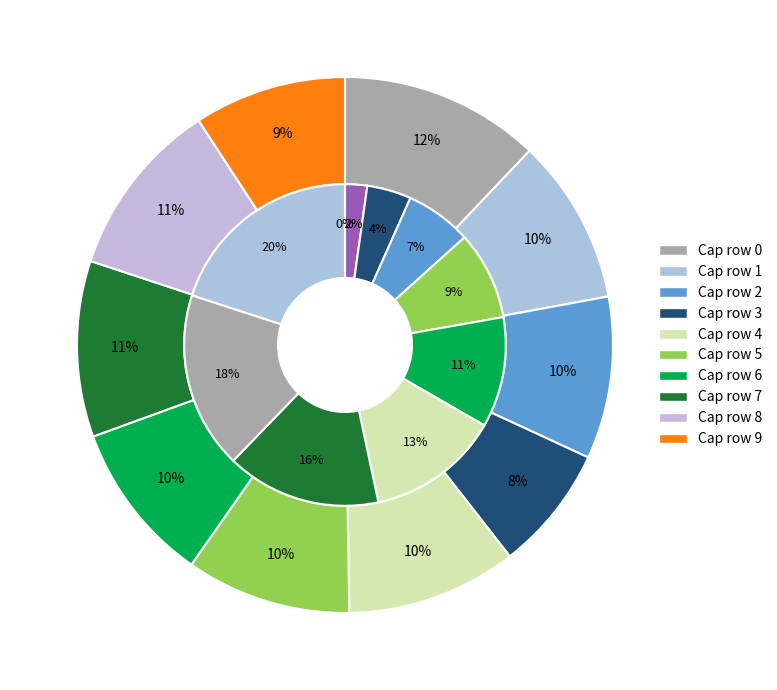

The 4 slice represents 14% of the pie. True or false?

False